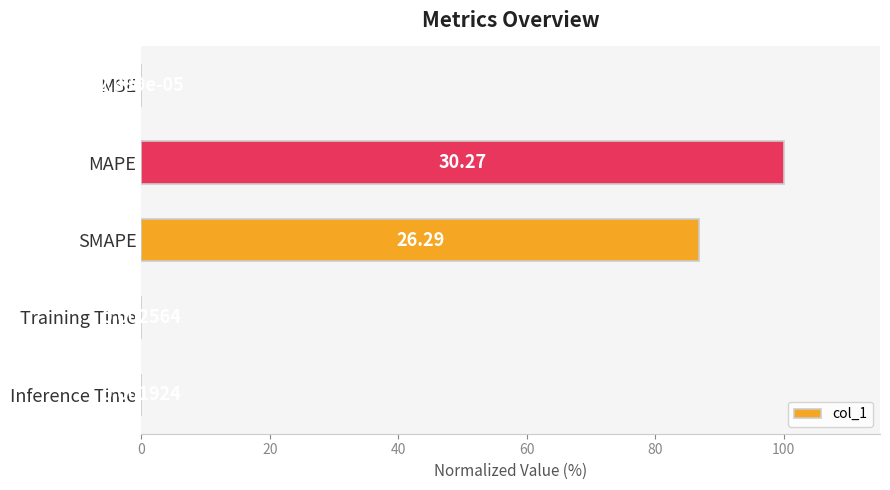

Which label corresponds to the largest value in the chart?

MAPE